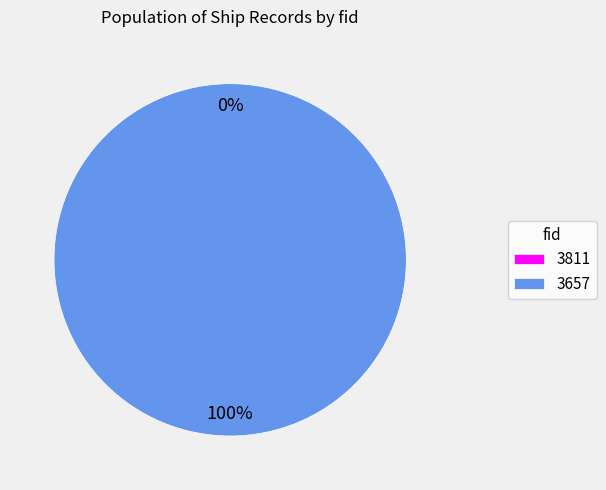

Rank the categories by value from highest to lowest.

3657, 3811